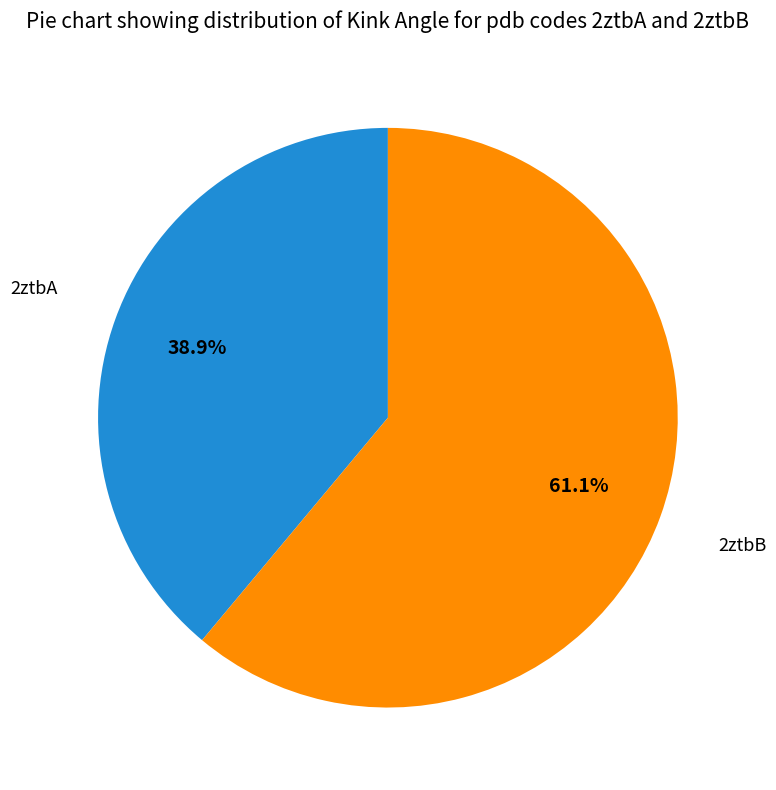

What is the largest slice in the pie chart?

2ztbB